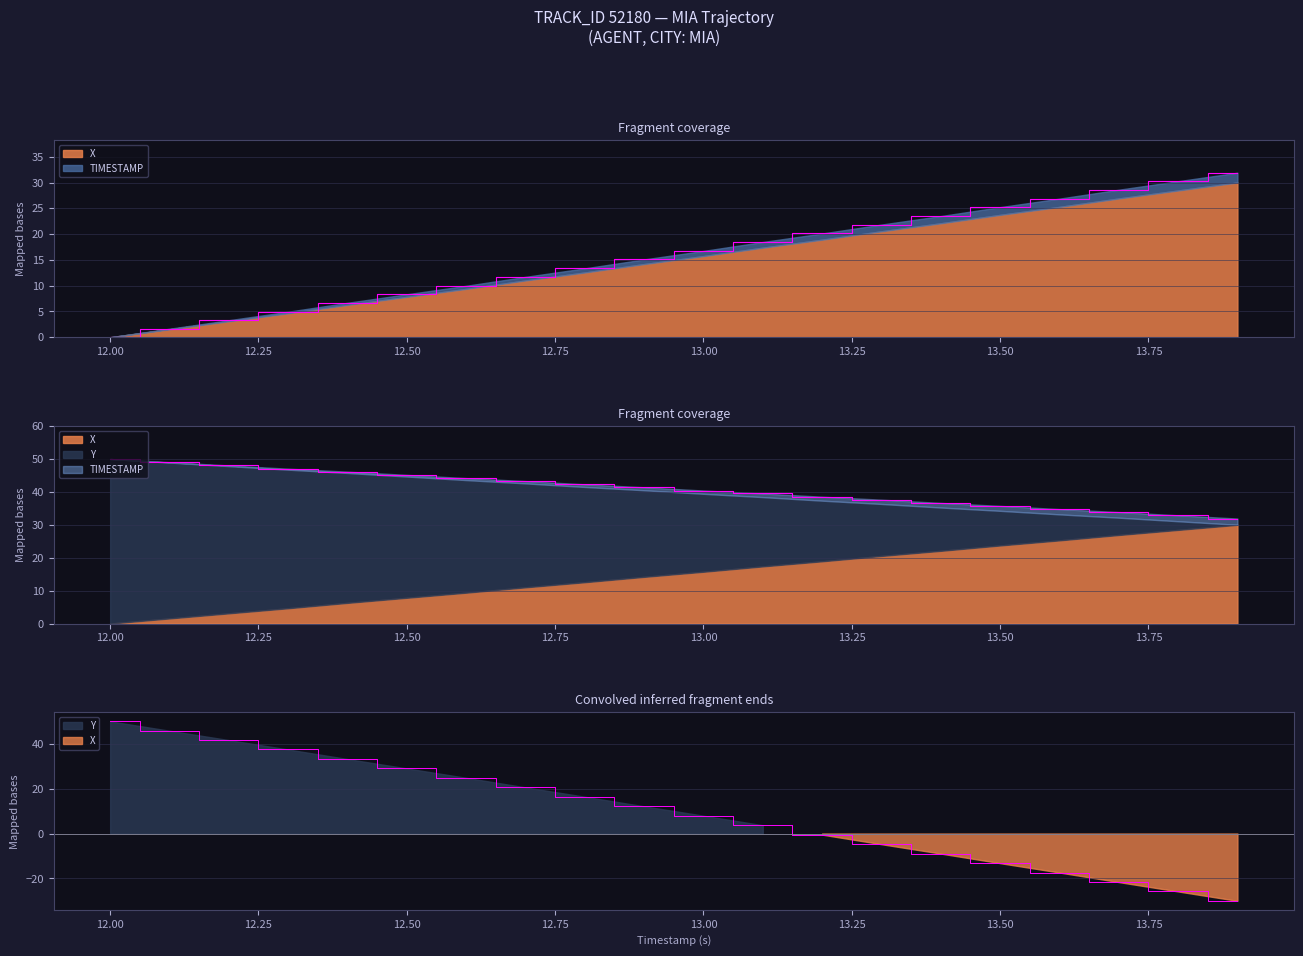

How many lines are shown in the chart?

3